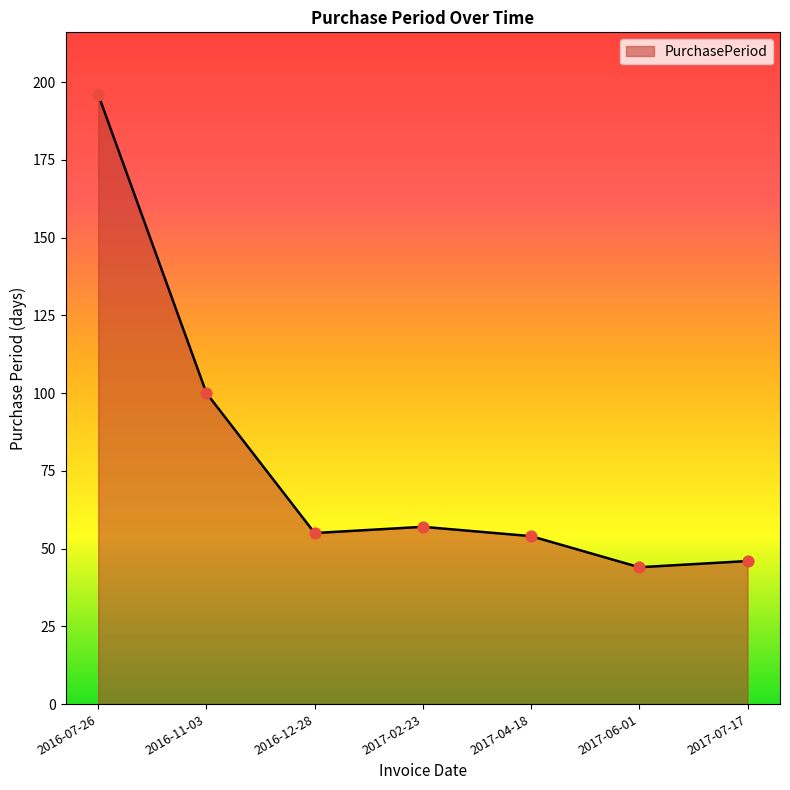

Which has a higher value, 2017-02-23 or 2017-06-01?

2017-02-23